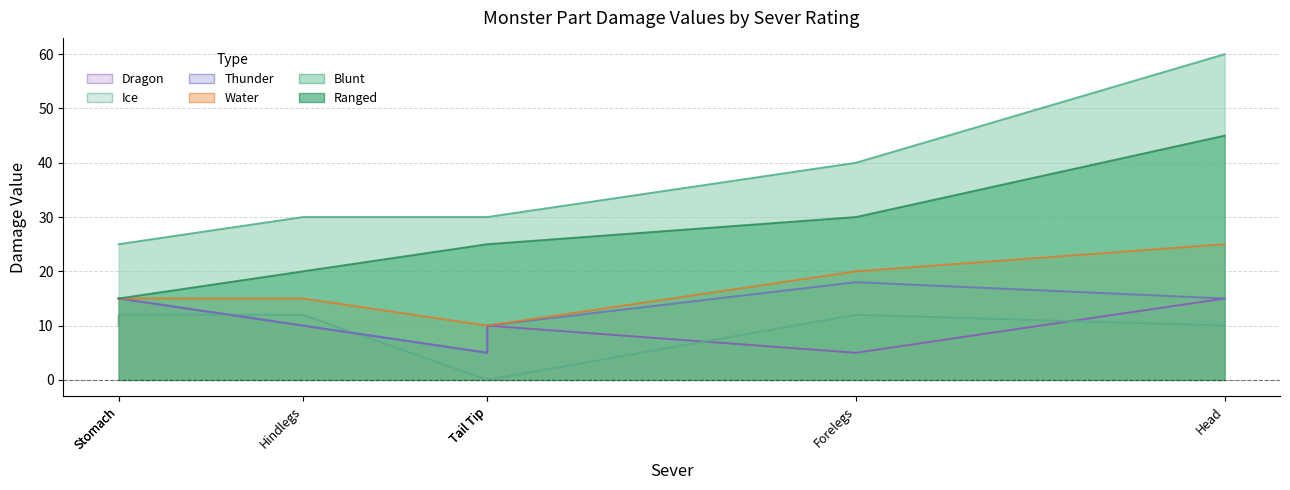

What are all the series names shown in the legend?

Ranged, Blunt, Water, Thunder, Ice, Dragon